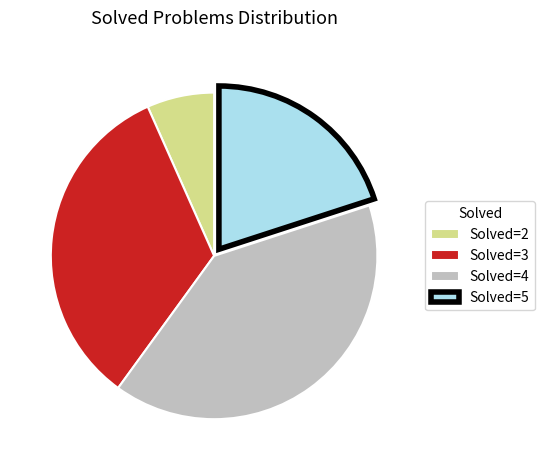

Count the number of slices in the pie.

4